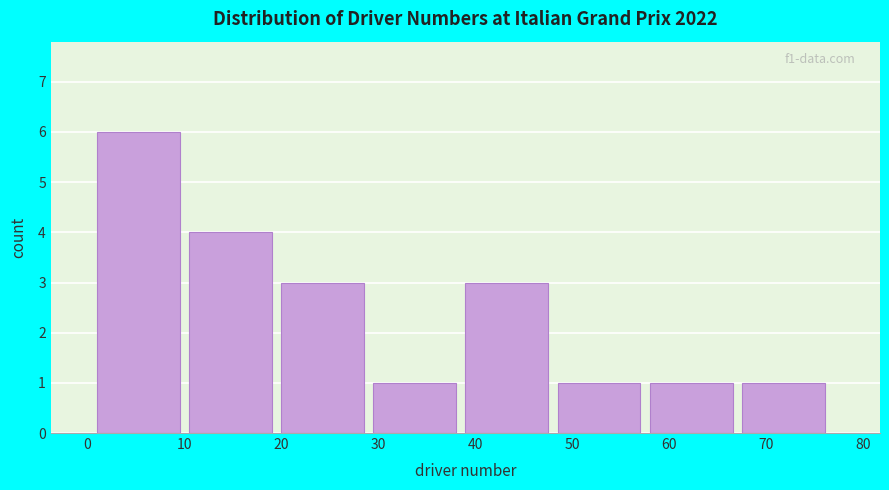

Which range on the x-axis has the tallest bar?

1.0 to 10.5